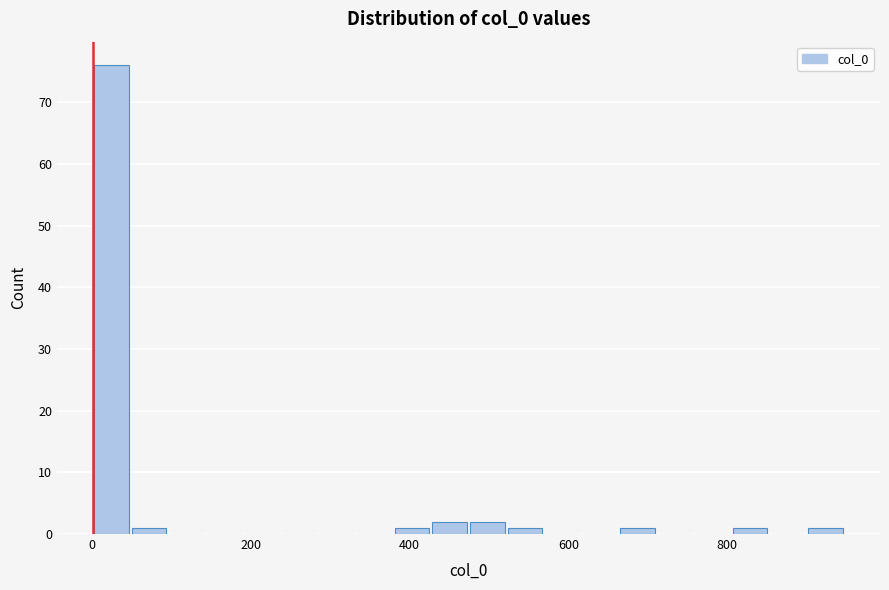

Around what value on the x-axis is the tallest bar? Give the approximate position of its centre, as read against the axis.

20